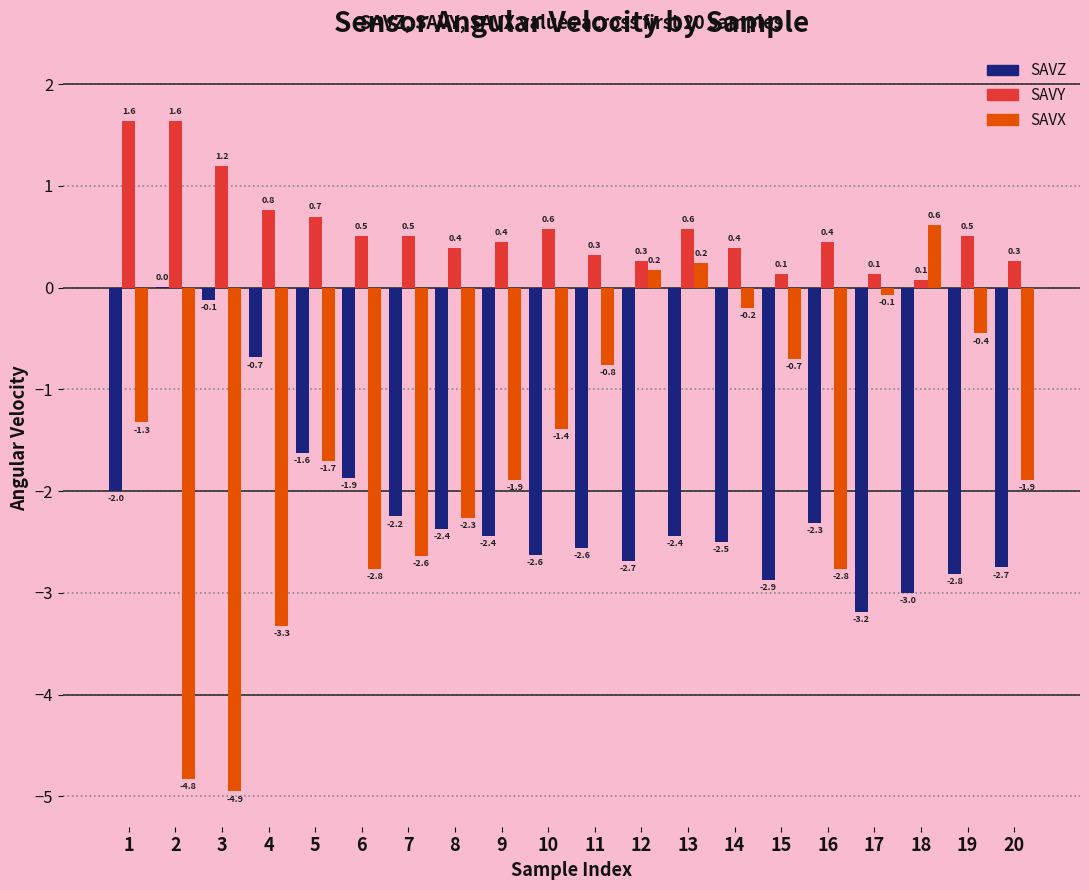

Are the bars grouped side by side (vs. stacked)?

Yes